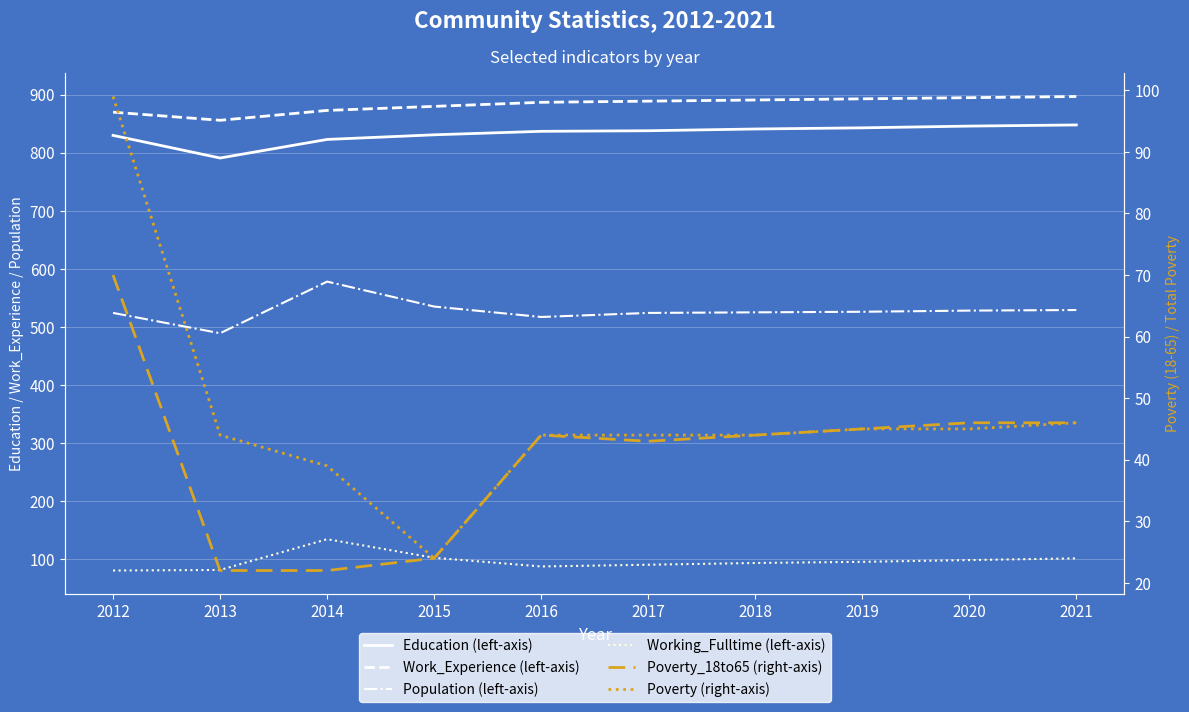

What is the highest value of the Working_Fulltime (left-axis) series?

134